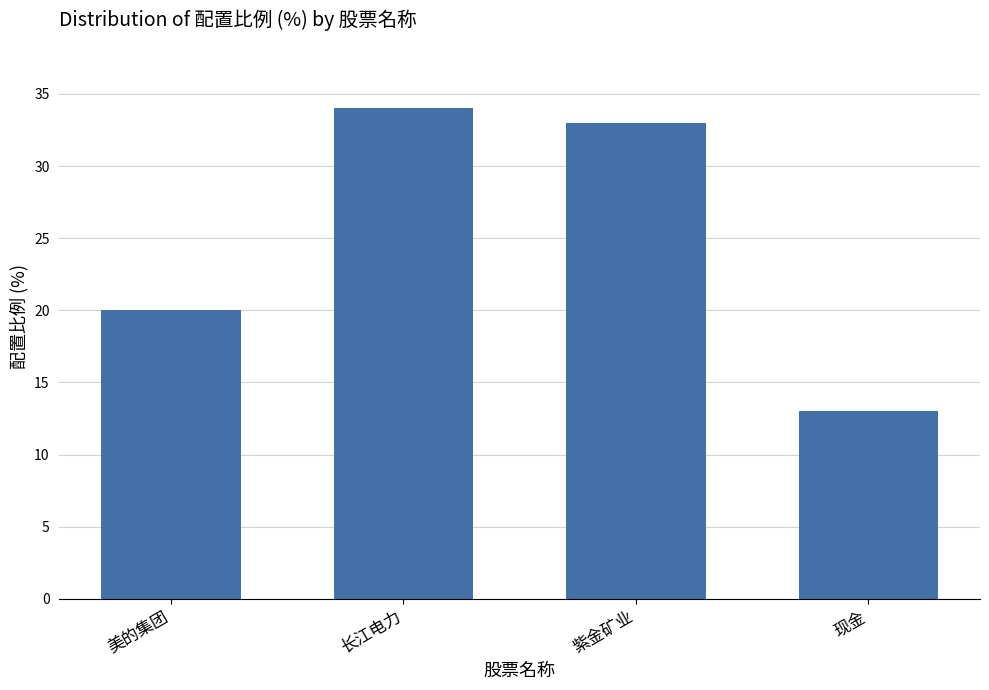

At which label is the value closest to 23?

美的集团